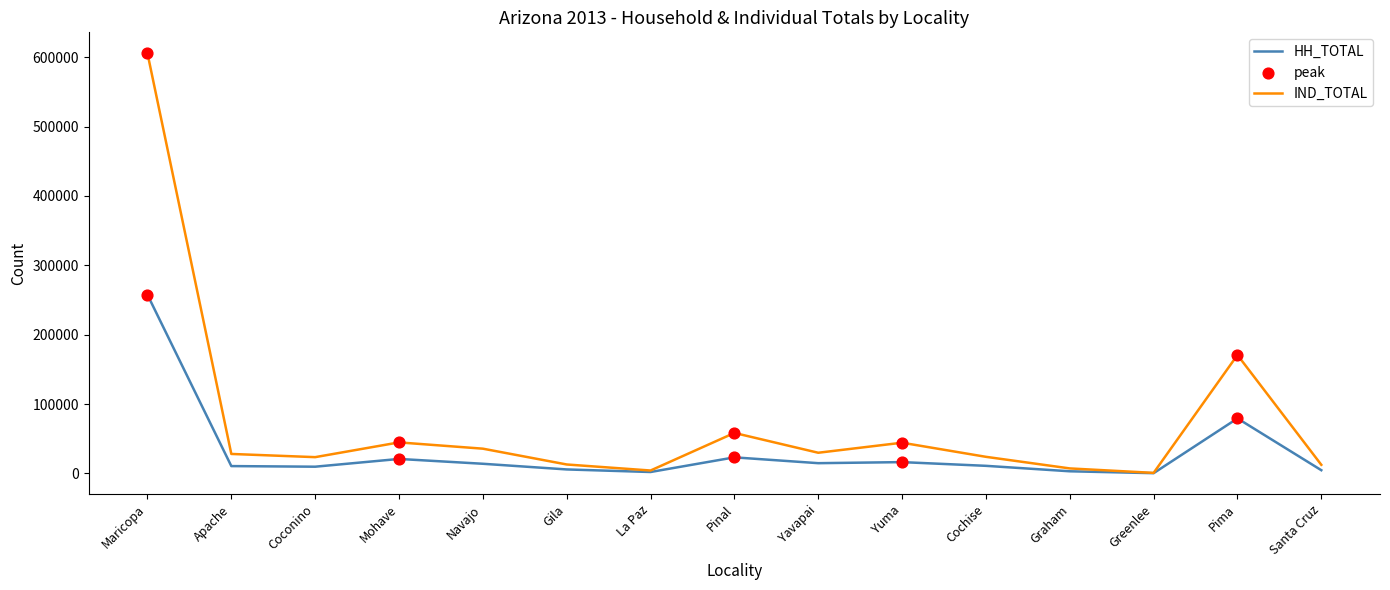

What is the difference between the highest and lowest values at Pima?

91379